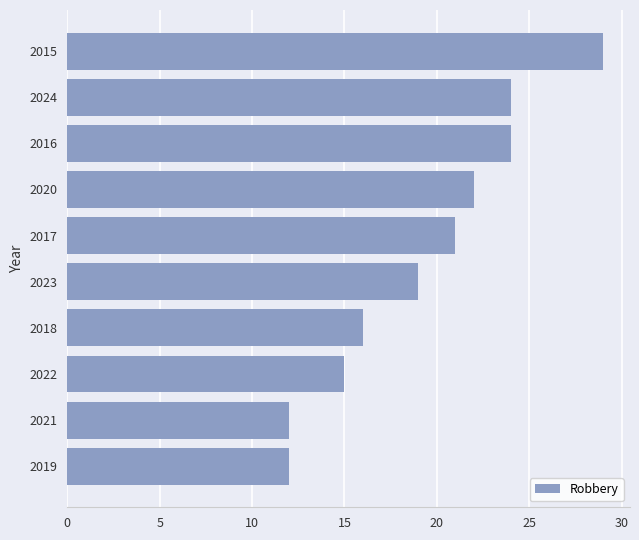

Approximately how many times larger is the value at 2016 compared to 2017?

1.1